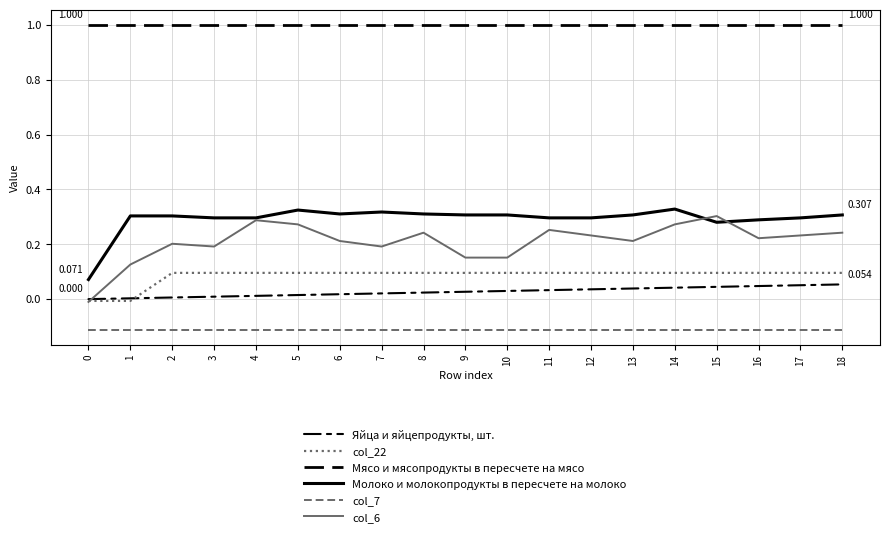

The Молоко и молокопродукты в пересчете на молоко series shows 0.5 at 4. True or false?

False